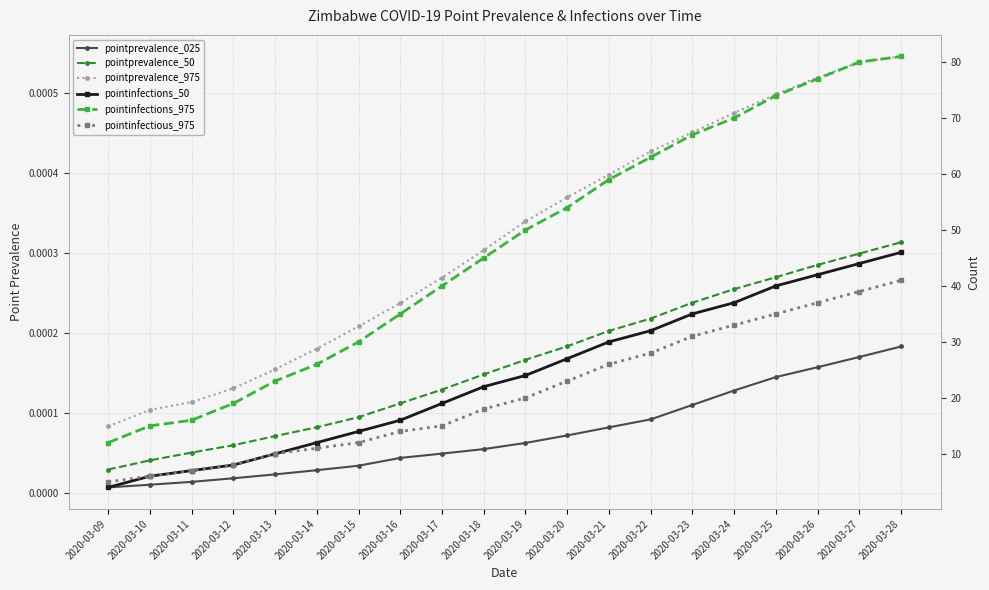

Which label corresponds to the largest value in the chart?

2020-03-28